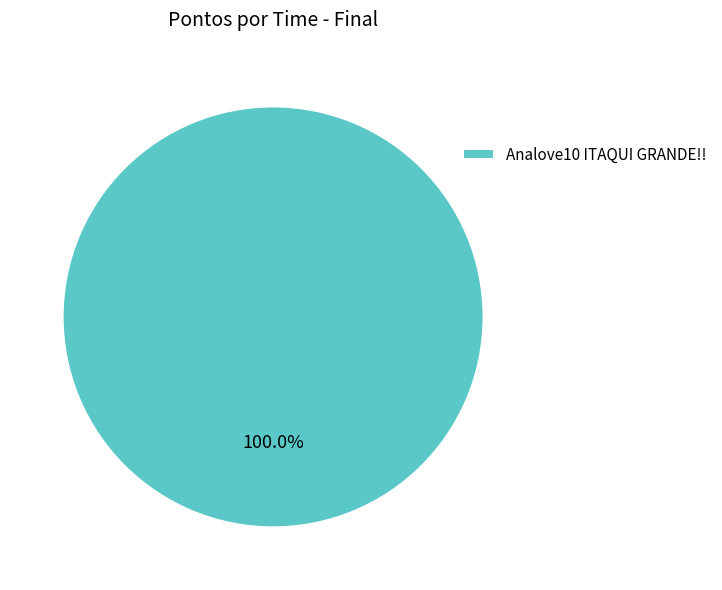

Rank the categories by value from lowest to highest.

Analove10 ITAQUI GRANDE!!